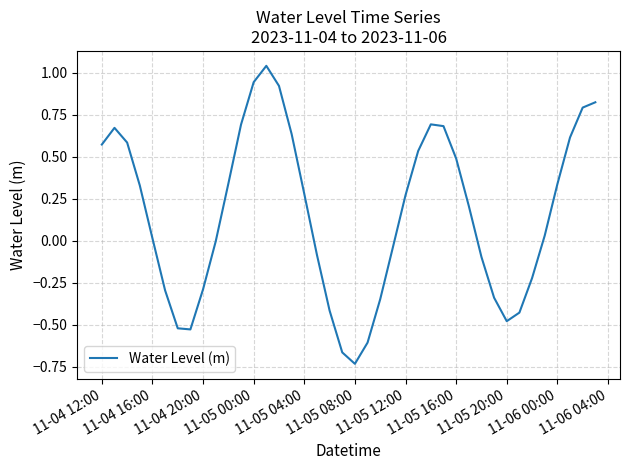

What is the difference between the maximum and minimum values?

1.8